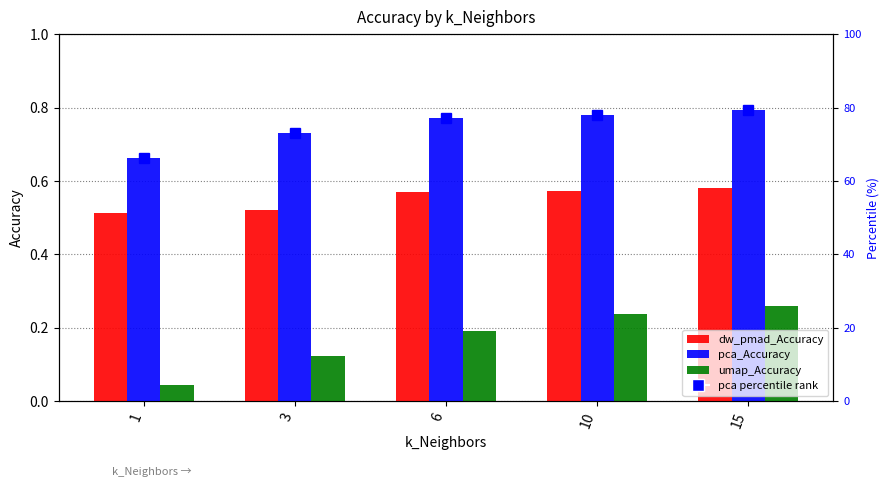

What is the value of the dw_pmad_Accuracy bar at the 4th from the left?

0.6